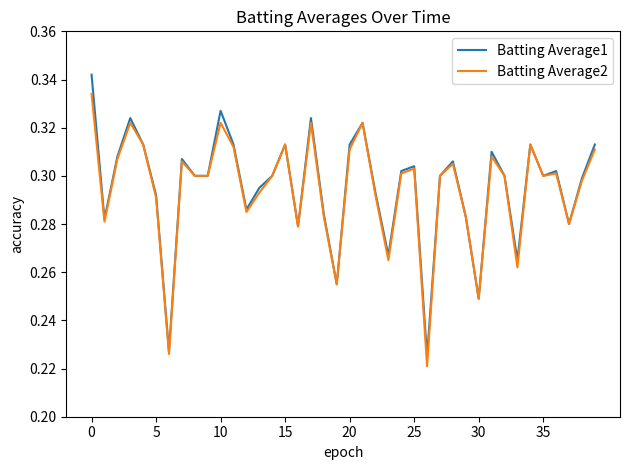

Which series has the widest spread of values?

Batting Average1